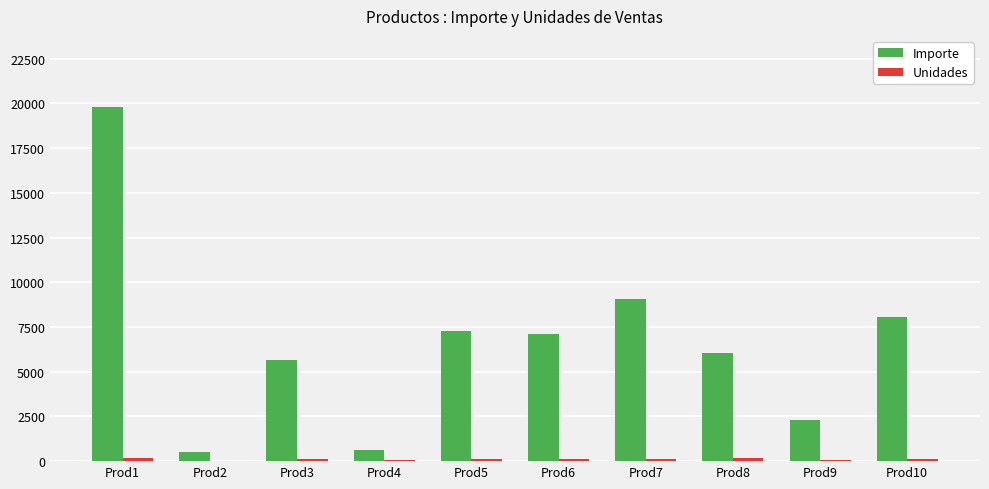

At which label is Importe closest to 10171?

Prod7